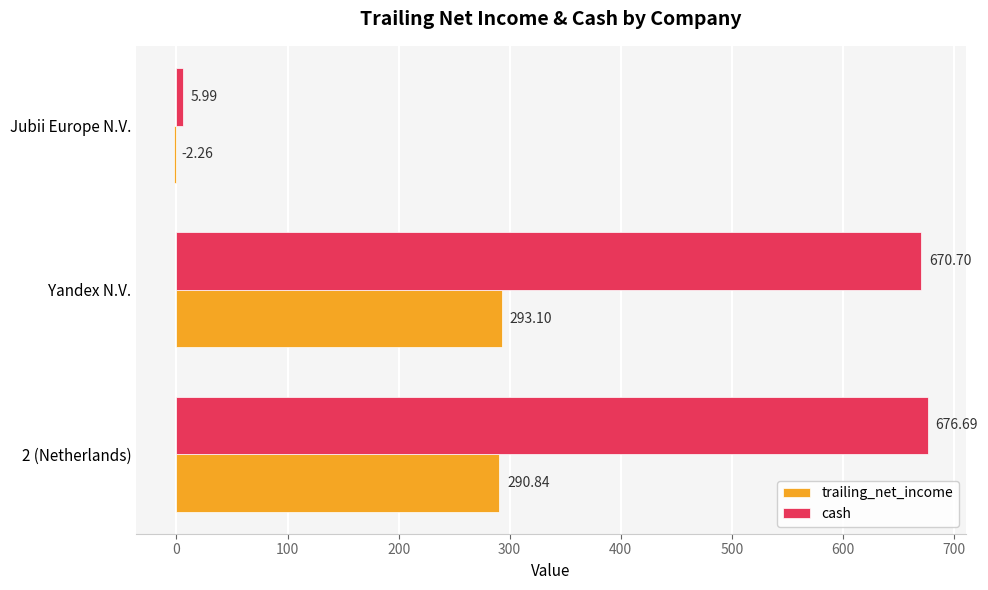

Which category has the lowest value in the trailing_net_income series?

Jubii Europe N.V.